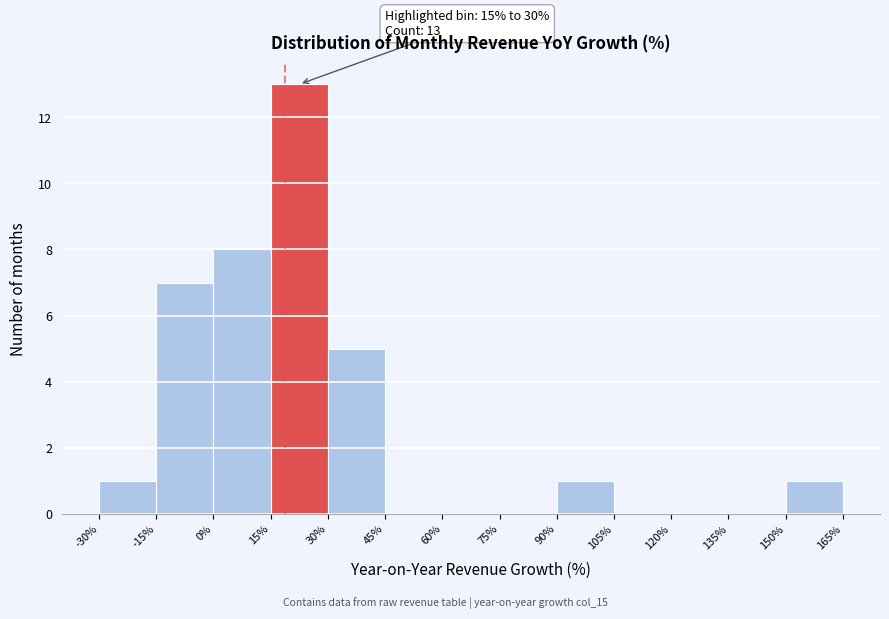

Over which range of the x-axis is the bar tallest?

15% to 30%